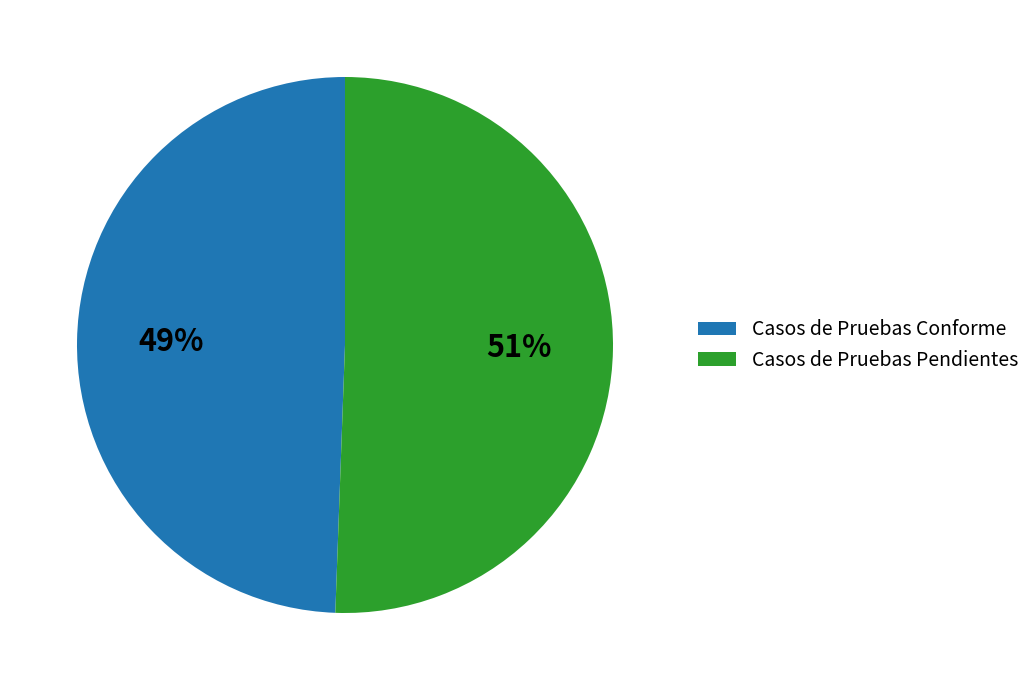

How many slices are in this pie chart?

2